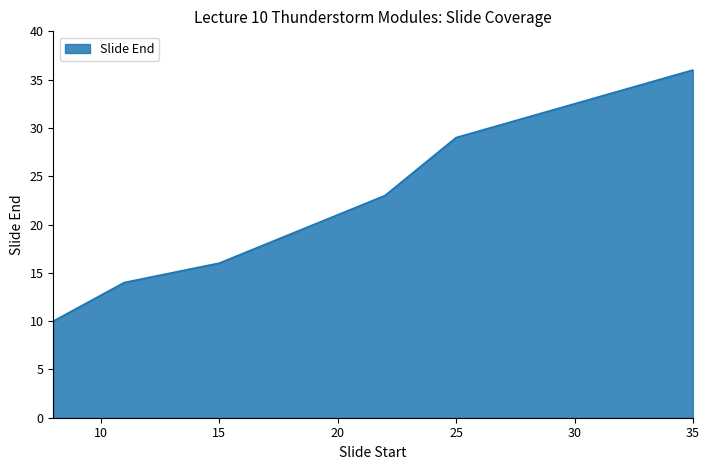

Reading left to right, what are all the values shown in this chart?

10	14	16	18	20	23	29	36